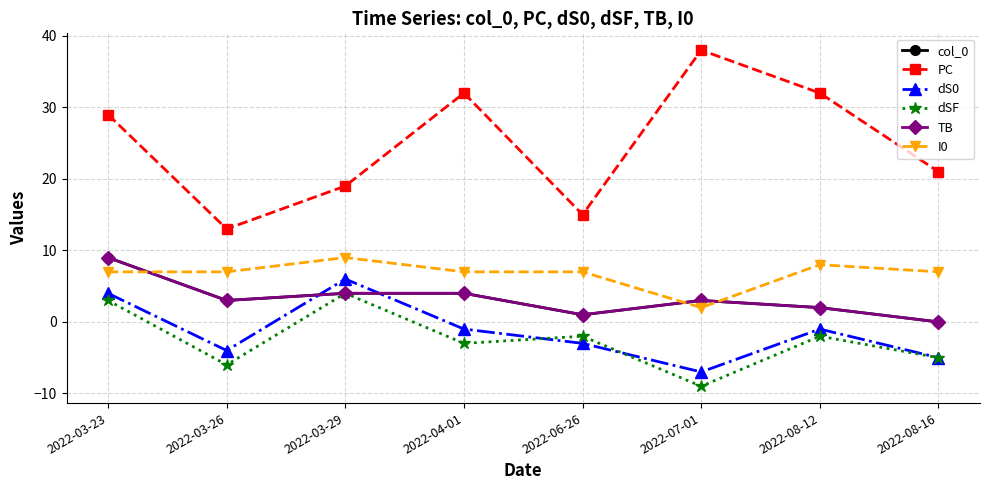

What is the difference between the dS0 values at 2022-06-26 and 2022-07-01?

4